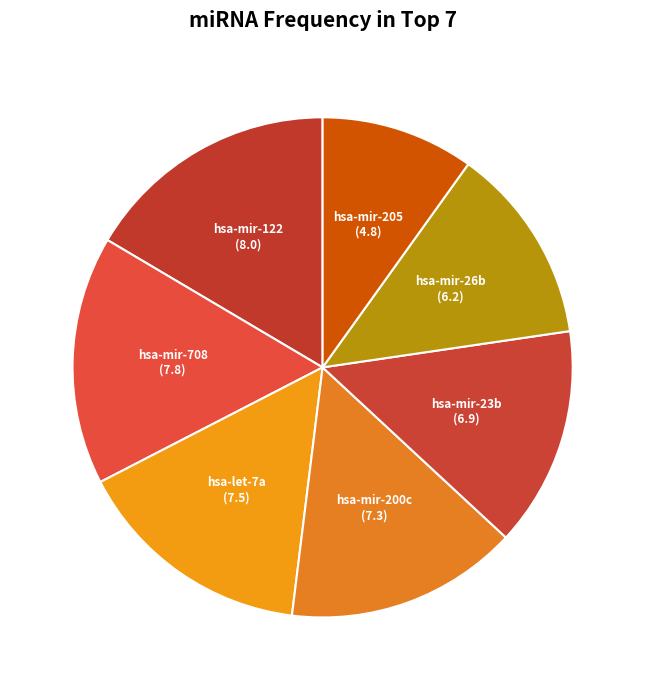

Does any single category account for the majority?

No